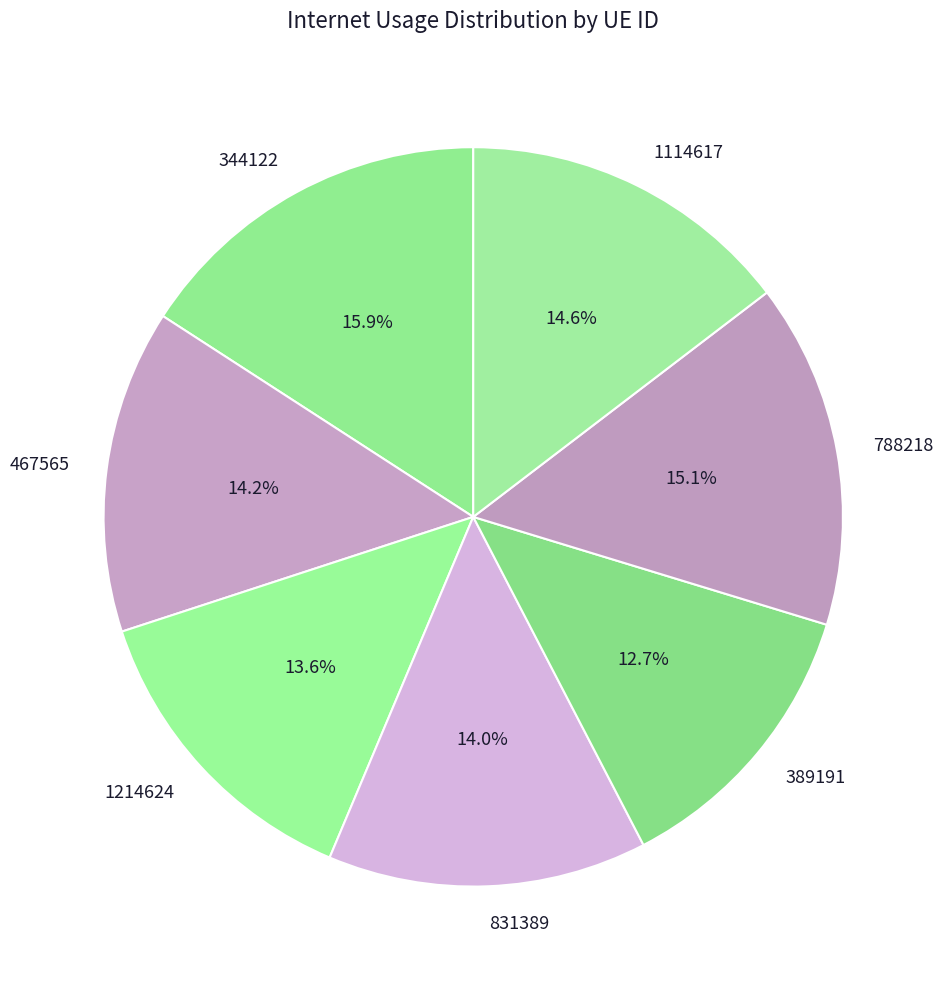

Which category has the biggest portion of the pie?

344122